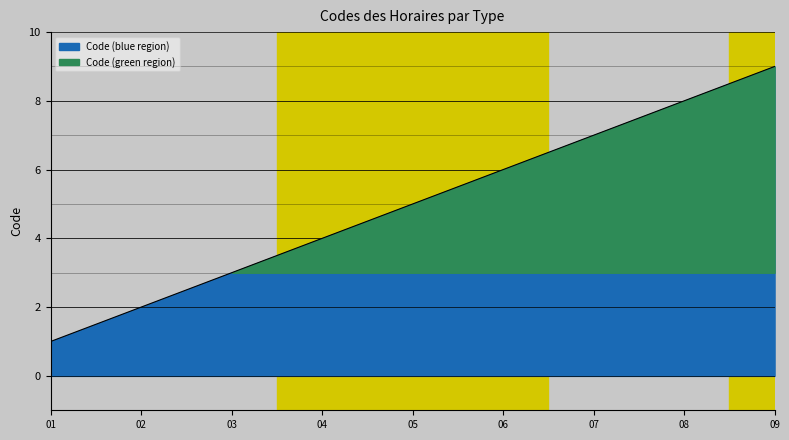

Reading right to left, what are all the values shown in this chart?

Horaire à préciser=9	Horaire de fermeture=8	Horaire de consultation sur RDV=7	Horaire de consultation sans RDV=6	Horaire de visite d'un acteur de santé=5	Horaire d'ouverture du secrétariat=4	Horaire de garde=3	Horaire de fonctionnement=2	Horaire d'ouverture=1